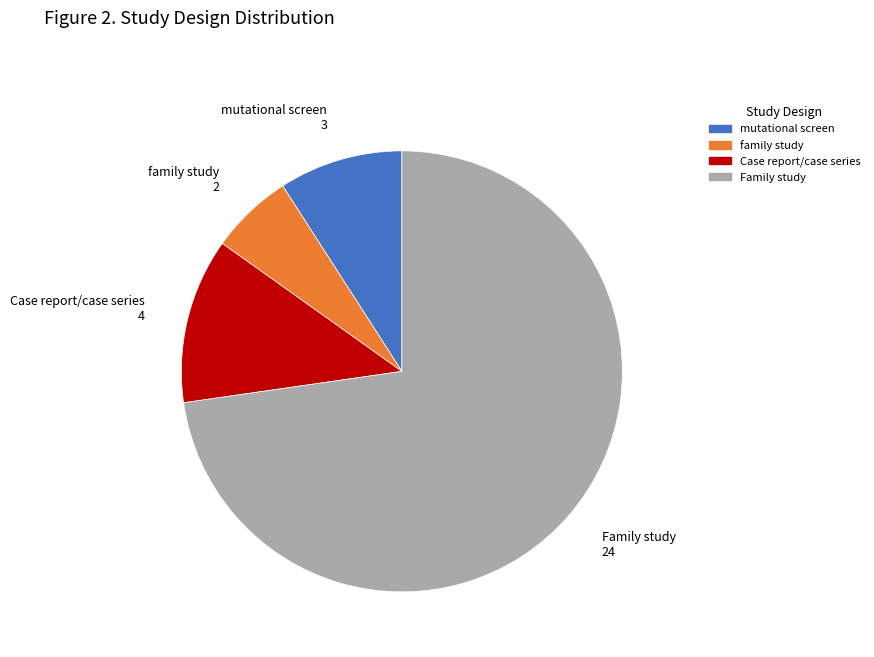

Which category has the smallest portion of the pie?

family study